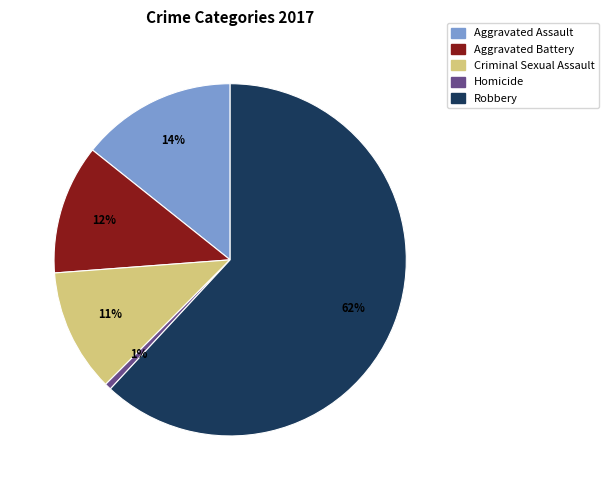

What percentage is the Robbery slice, to the nearest percent?

62%